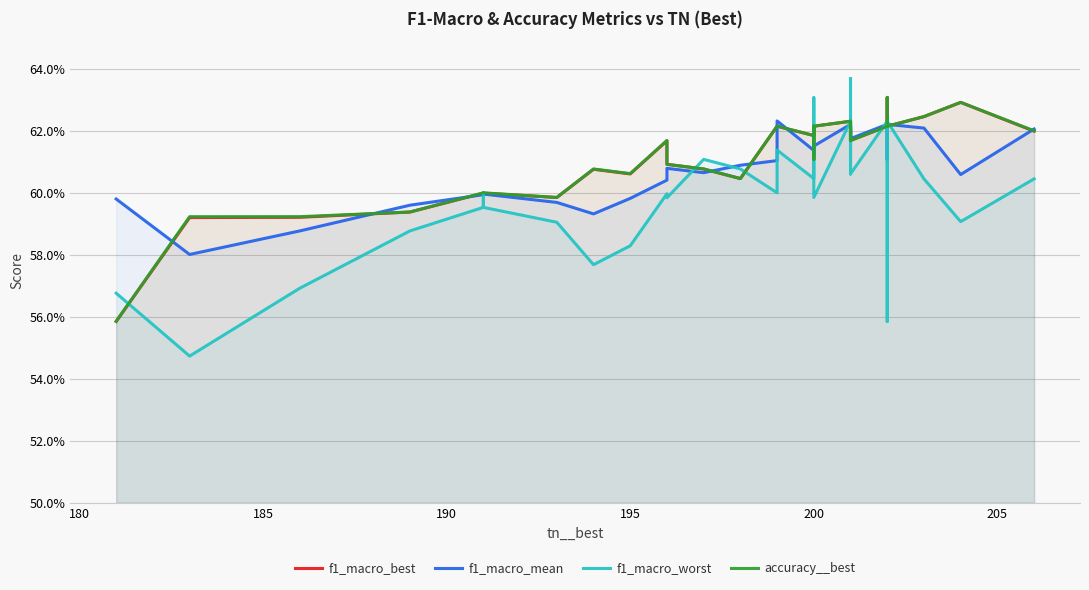

What are all the series names shown in the legend?

f1_macro_best, f1_macro_mean, f1_macro_worst, accuracy__best